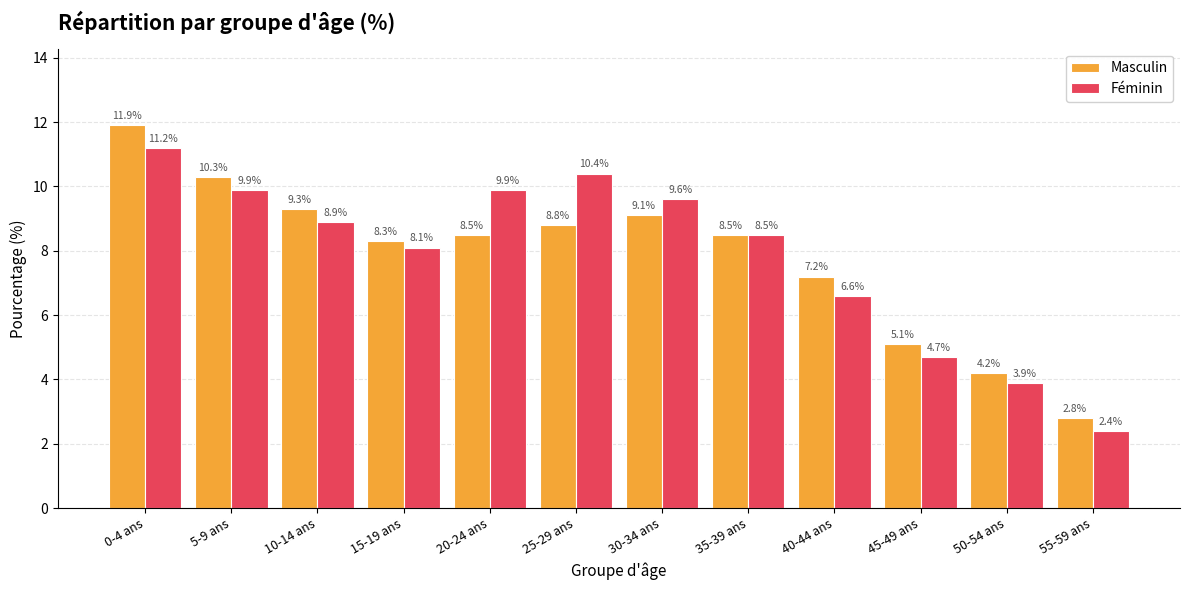

At which category does the chart reach its minimum across all series?

55-59 ans